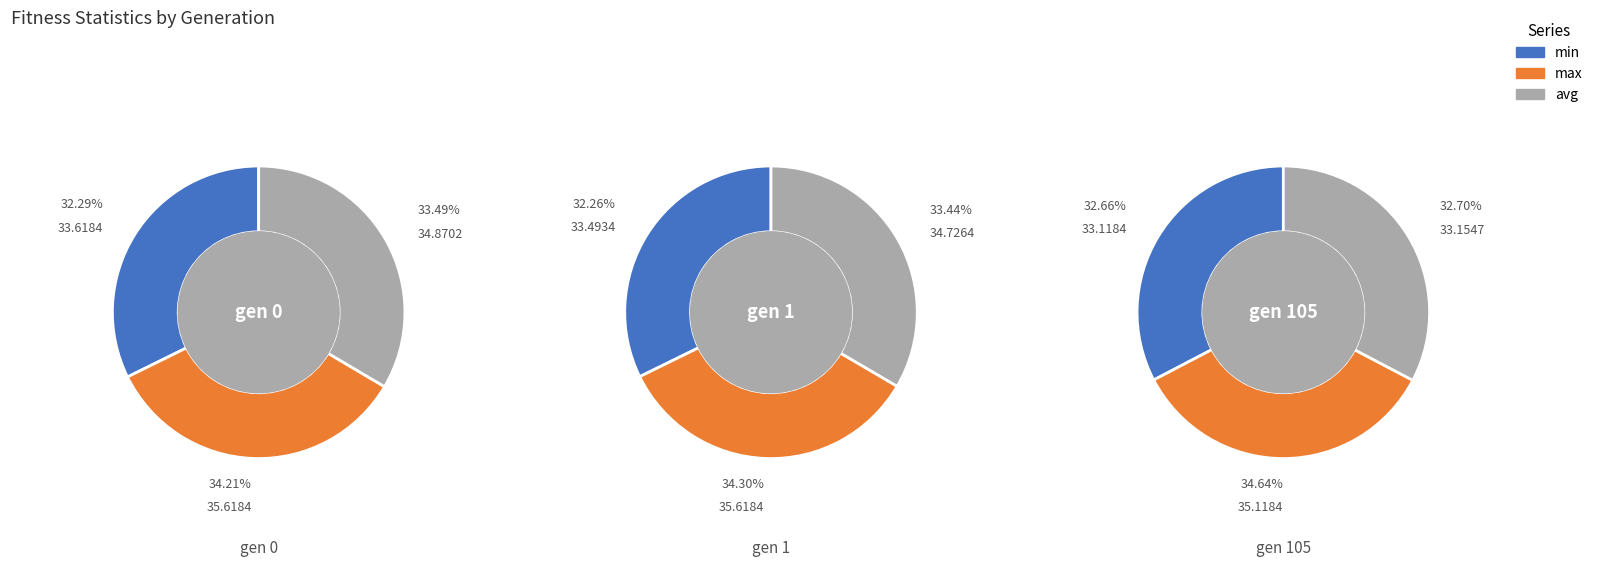

How many segments does this pie chart have?

3